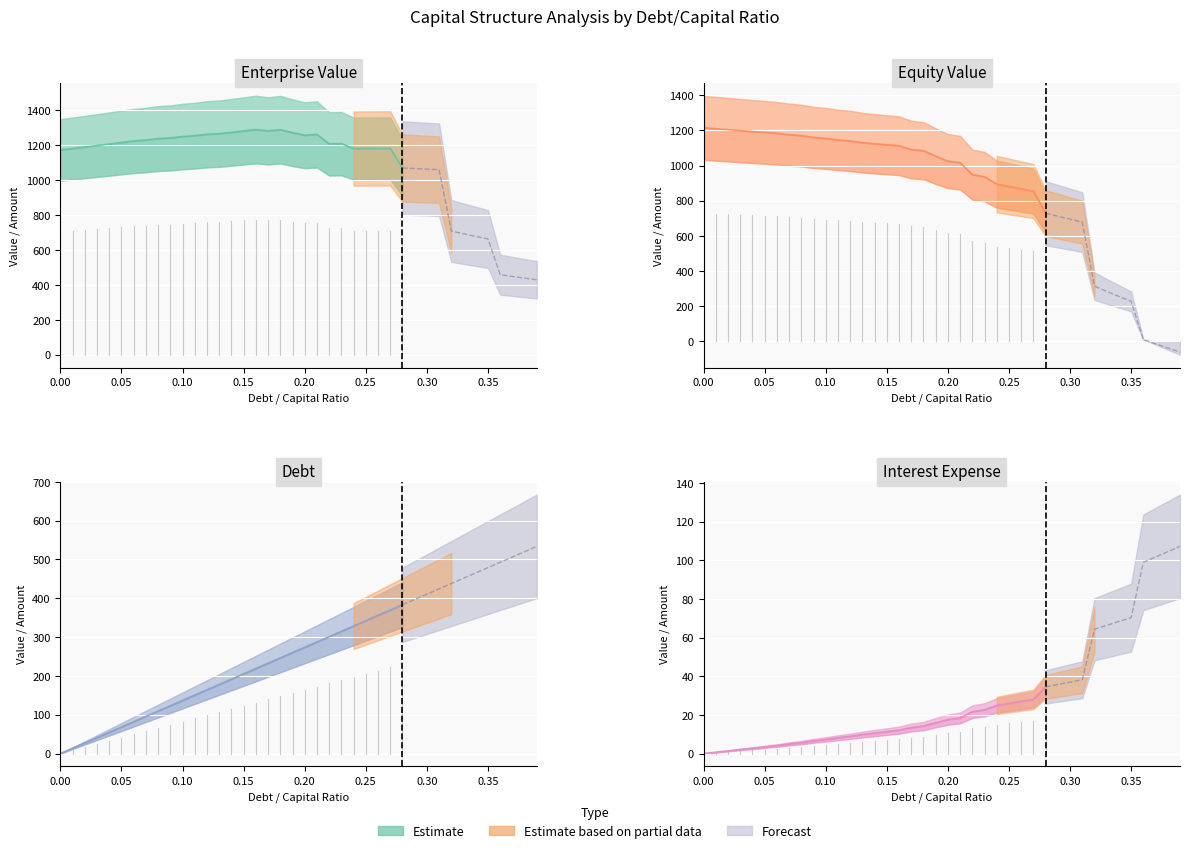

Which has a higher value, 0.26 or 0.1?

0.26